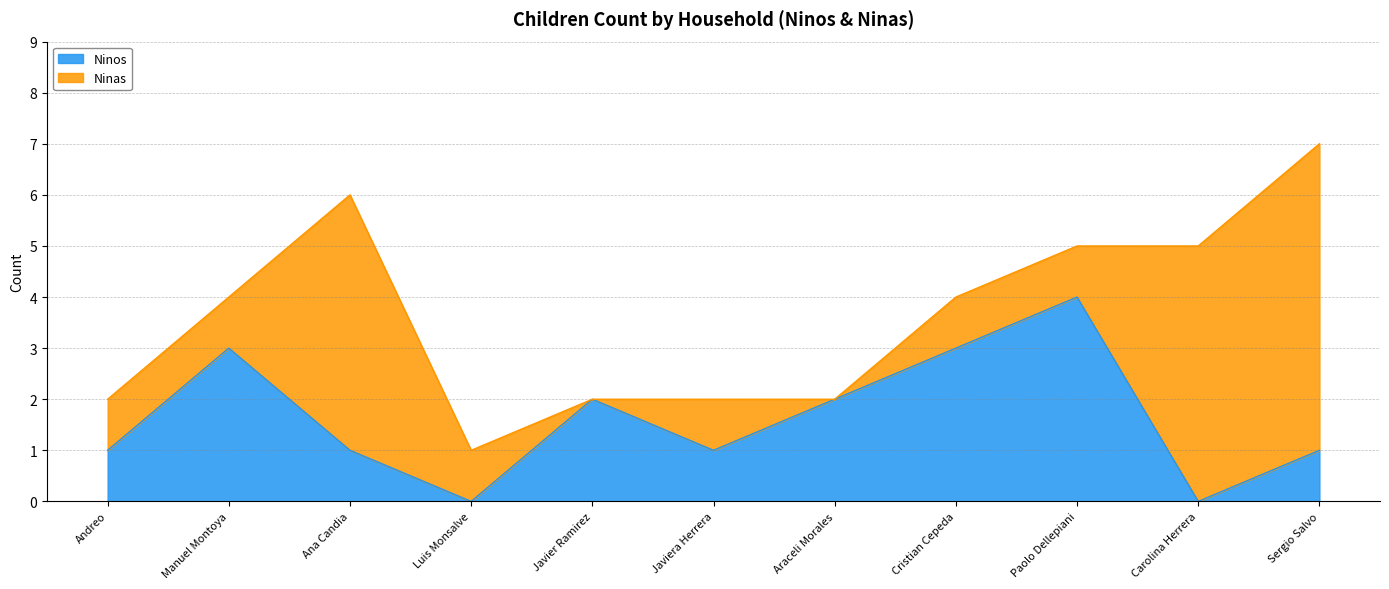

How many lines are shown in the chart?

2